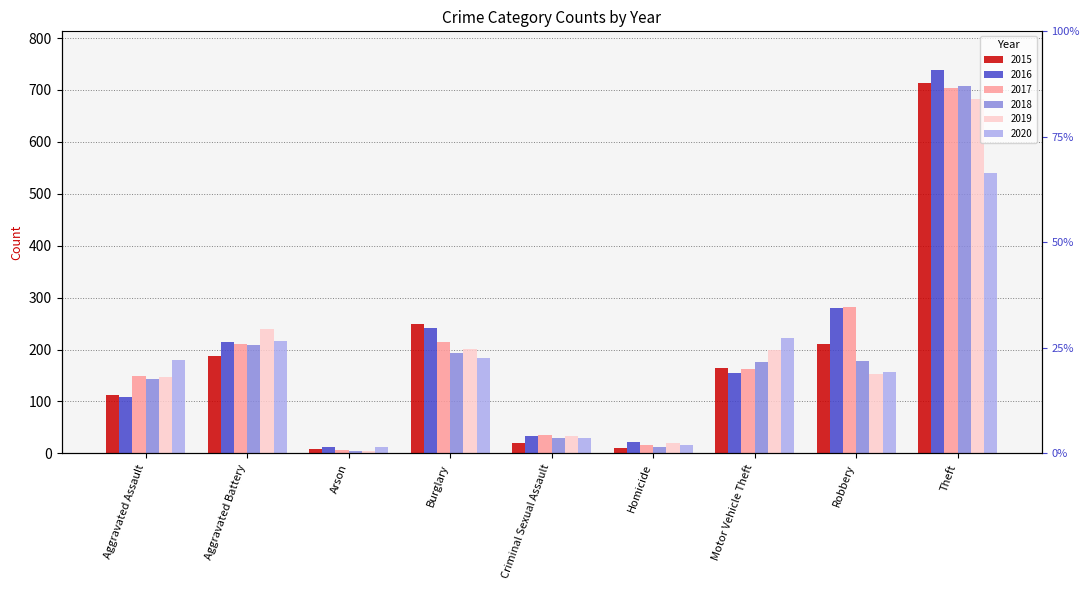

What is the label of the 4th bar from the right?

Homicide